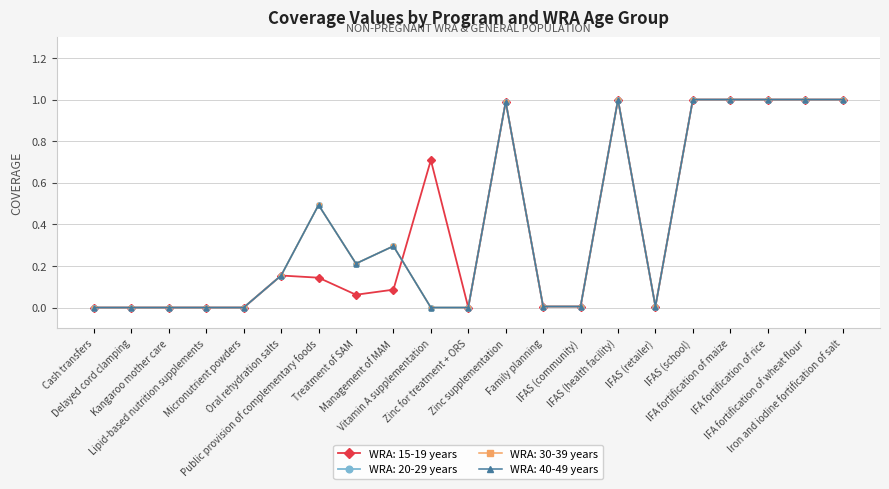

Is this an area chart (filled region under the line)?

No